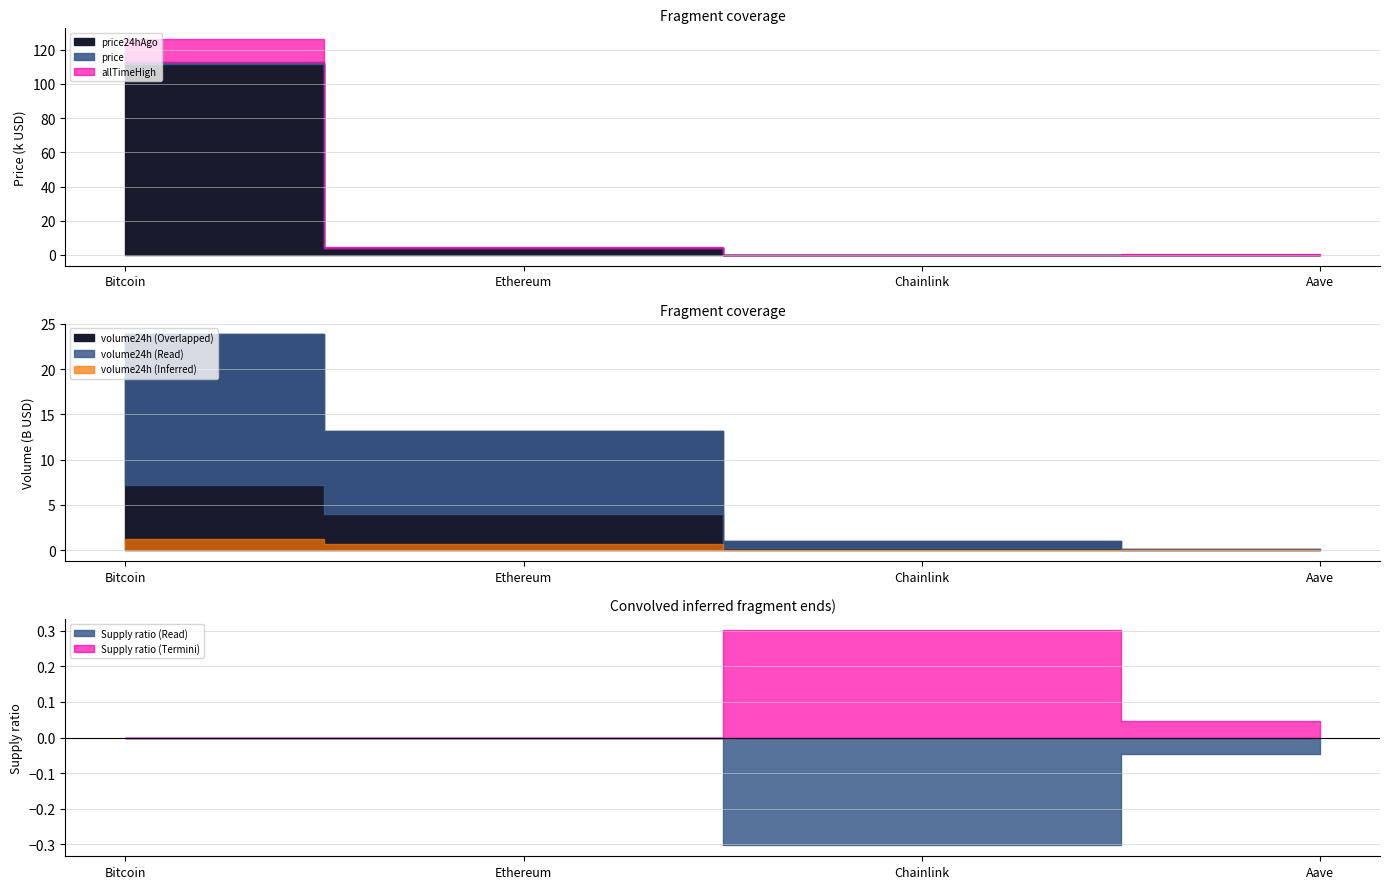

True or false: price24hAgo and allTimeHigh intersect in this chart.

False